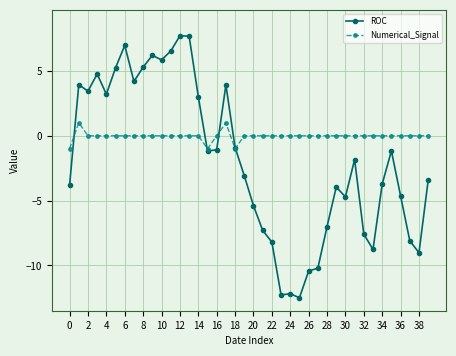

Which series has the largest range (max minus min)?

ROC